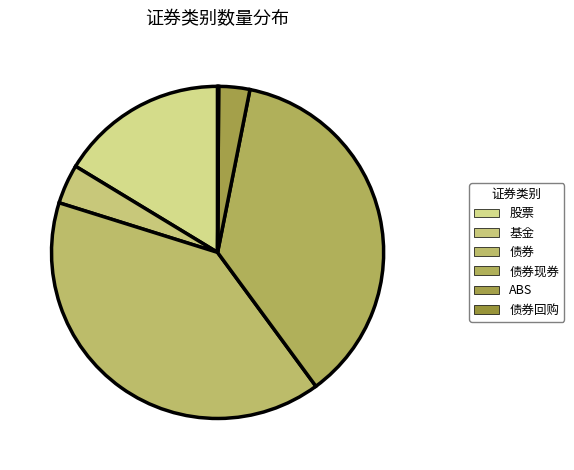

To the nearest percent, what is the difference between the largest and smallest slice percentages?

40%